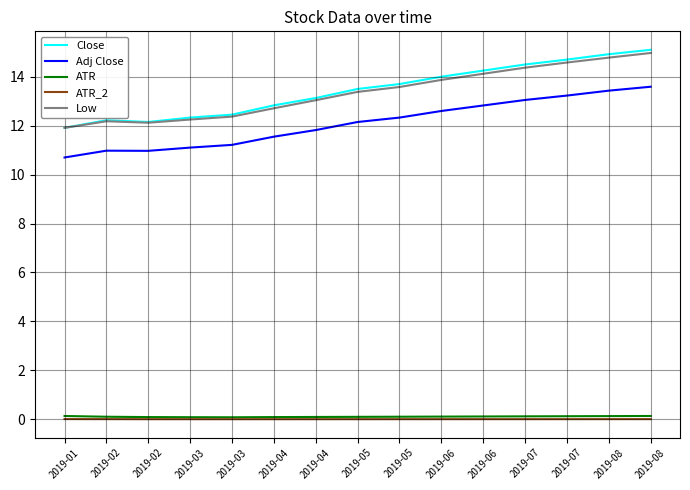

What are all the series names shown in the legend?

Close, Adj Close, ATR, ATR_2, Low